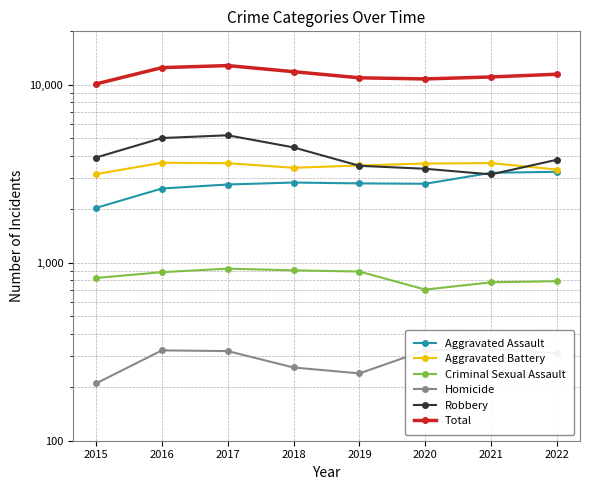

How many data points in Criminal Sexual Assault are less than 886?

4